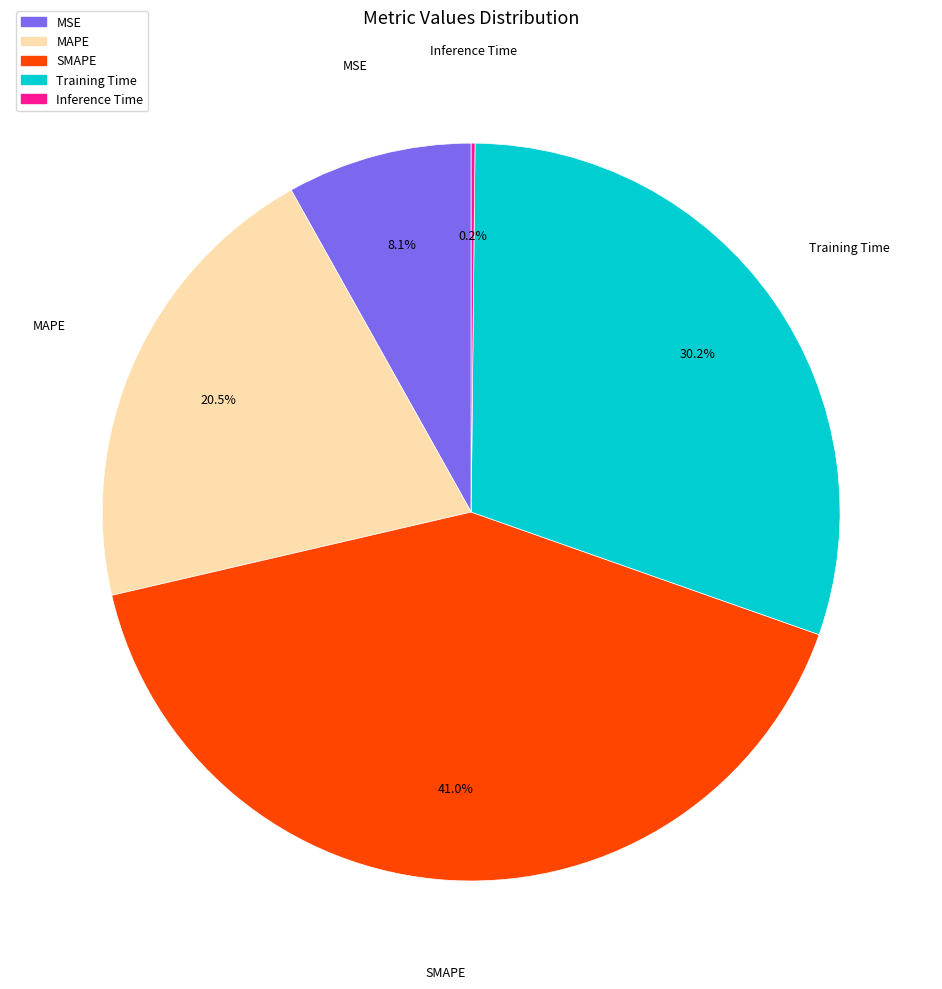

Which category has the biggest portion of the pie?

SMAPE